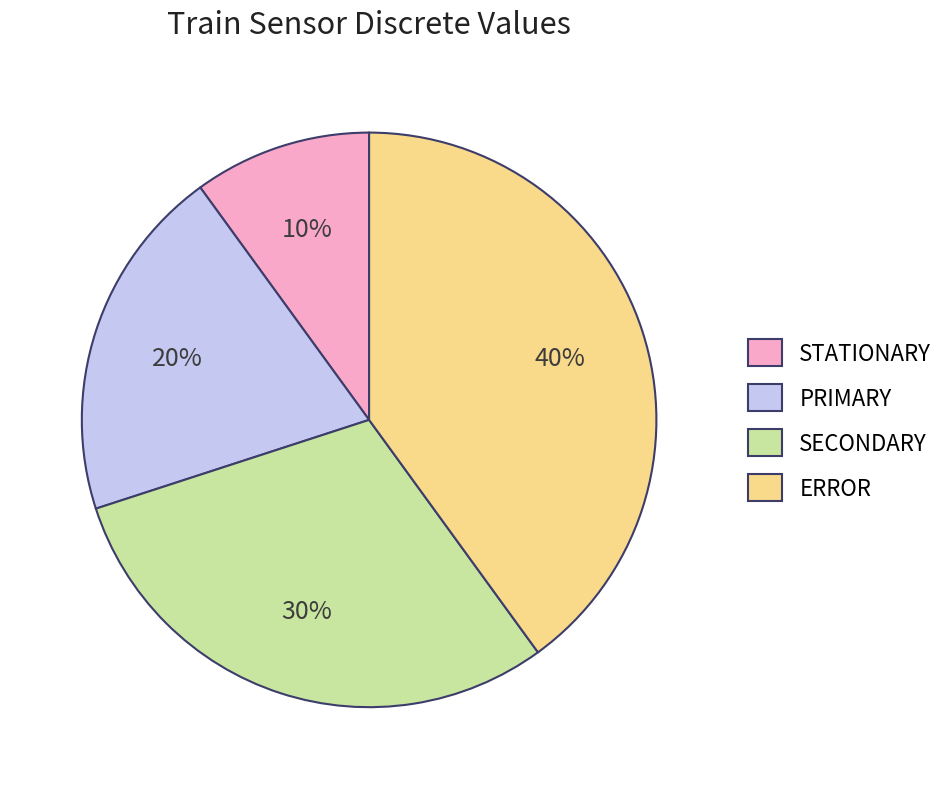

Rank the categories by value from highest to lowest.

ERROR, SECONDARY, PRIMARY, STATIONARY